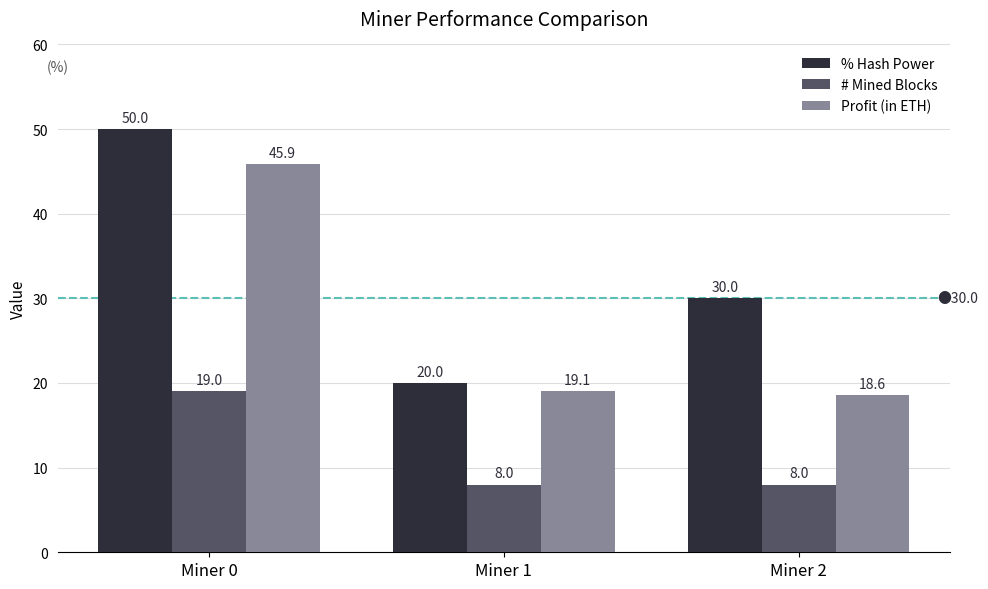

What is the value of the # Mined Blocks bar at the 1st from the left?

19.0